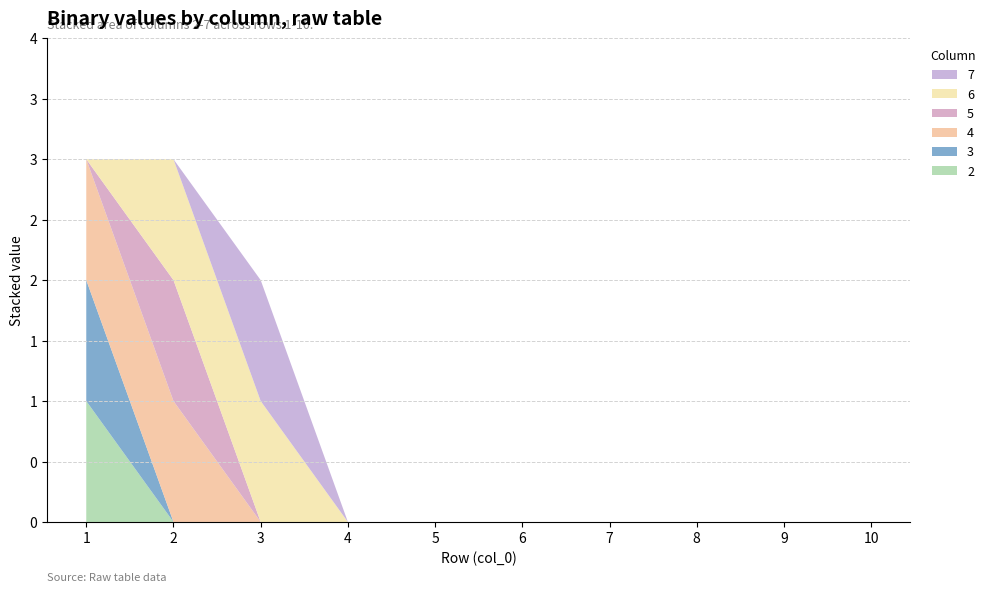

Reading left to right, extract all data points from this chart.

2: 1	0	0	0	0	0	0	0	0	0
3: 1	0	0	0	0	0	0	0	0	0
4: 1	1	0	0	0	0	0	0	0	0
5: 0	1	0	0	0	0	0	0	0	0
6: 0	1	1	0	0	0	0	0	0	0
7: 0	0	1	0	0	0	0	0	0	0